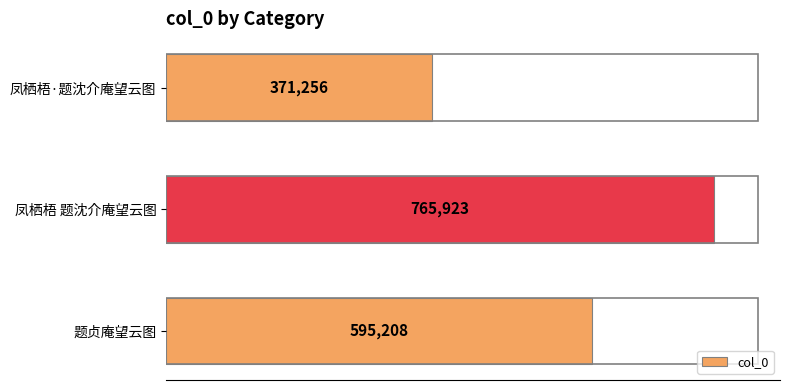

Between 凤栖梧·题沈介庵望云图 and 题贞庵望云图, which is larger?

题贞庵望云图